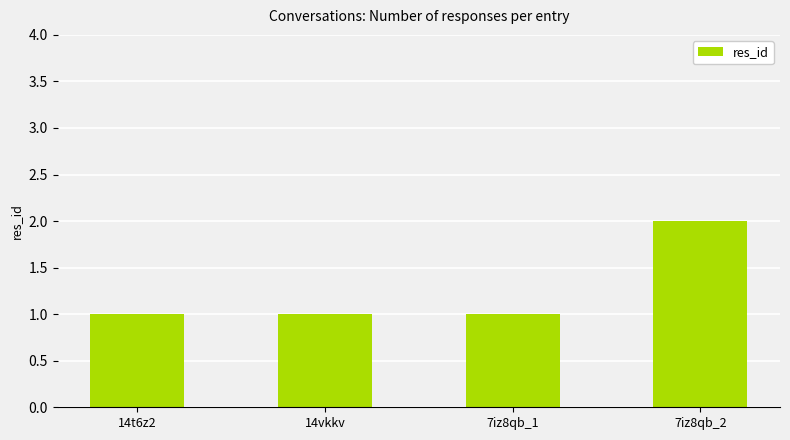

What is the difference between the maximum and minimum values?

1